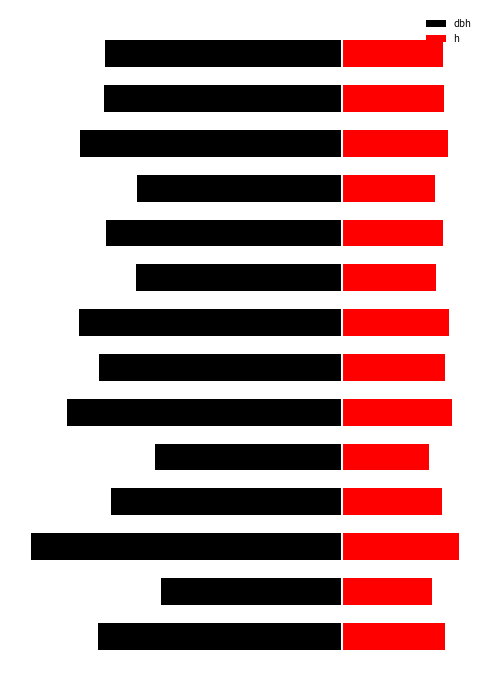

Which series changed the most between 5 and 13?

dbh